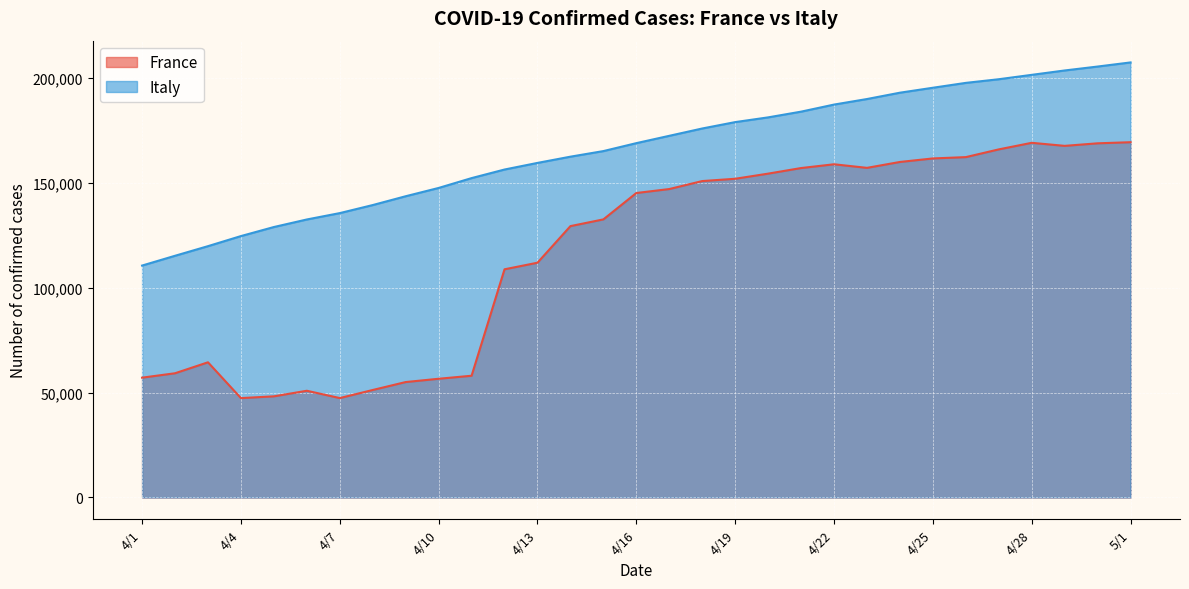

What is the average value of the Italy series?

165676